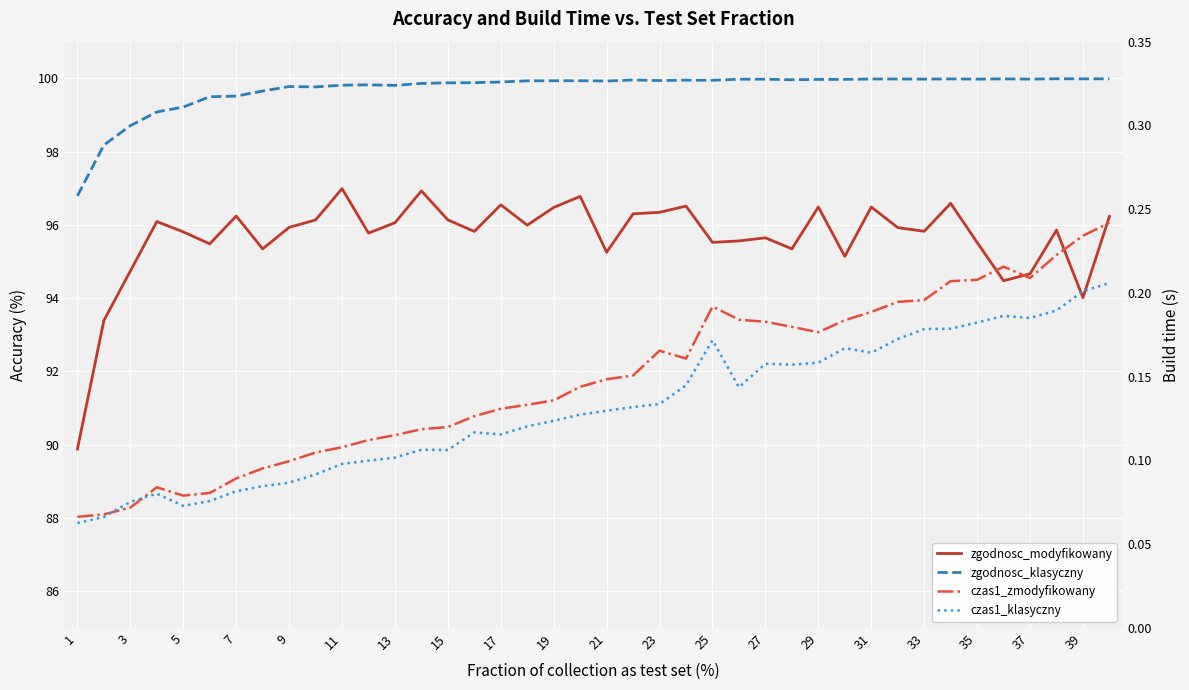

What is the spread (max minus min) of values at 23?

99.7